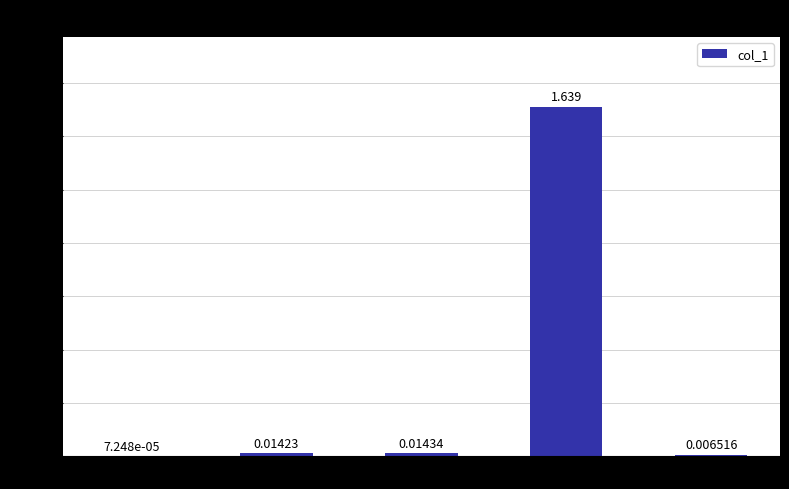

Does the chart contain stacked bars?

No